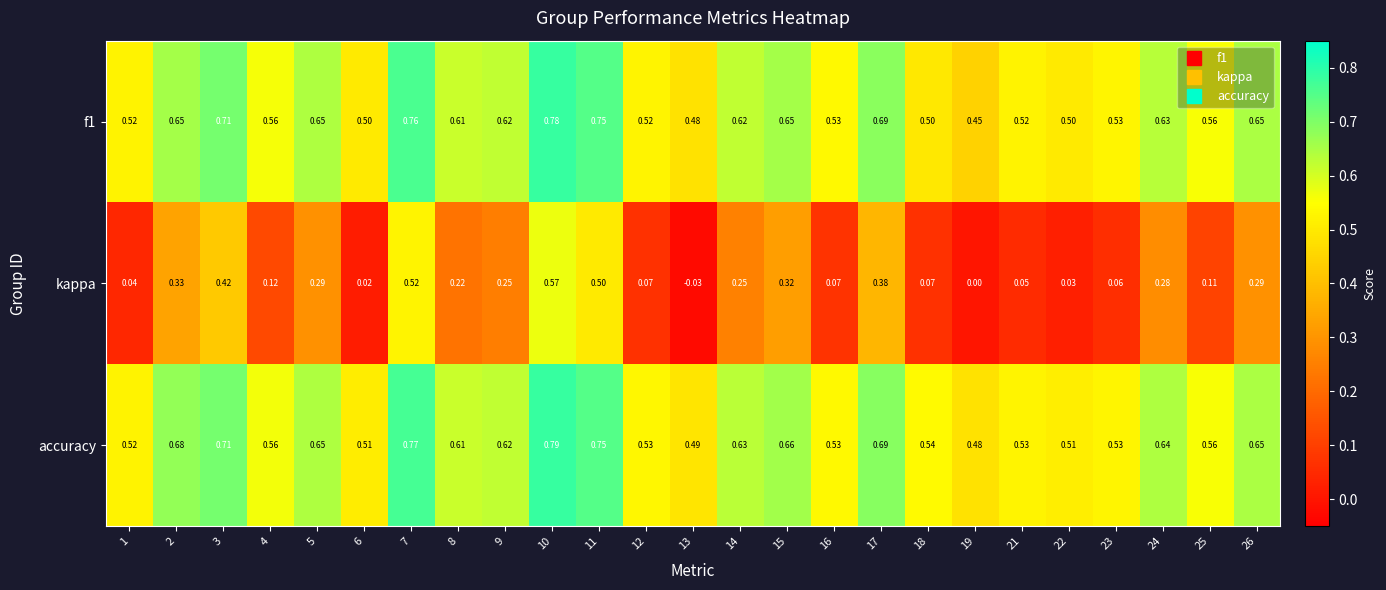

Which series changed the most between 6 and 26?

kappa